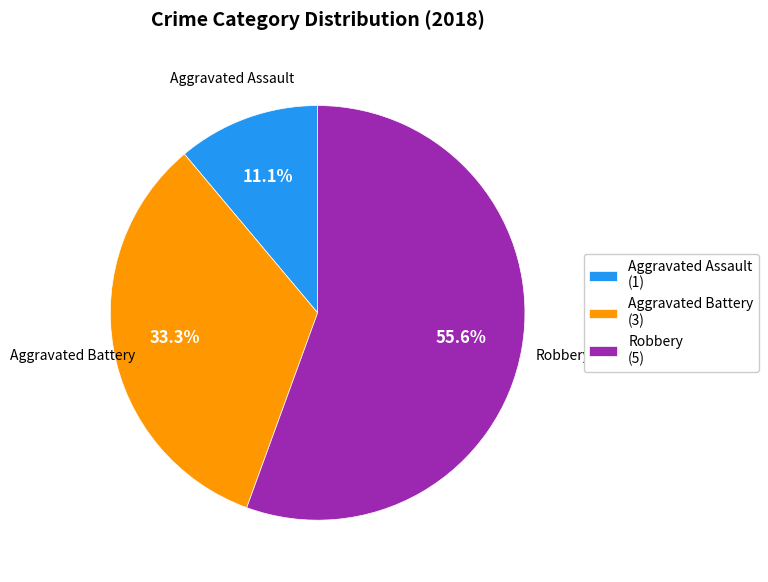

Combined, do Robbery (5) and Aggravated Battery (3) account for over 50%?

Yes